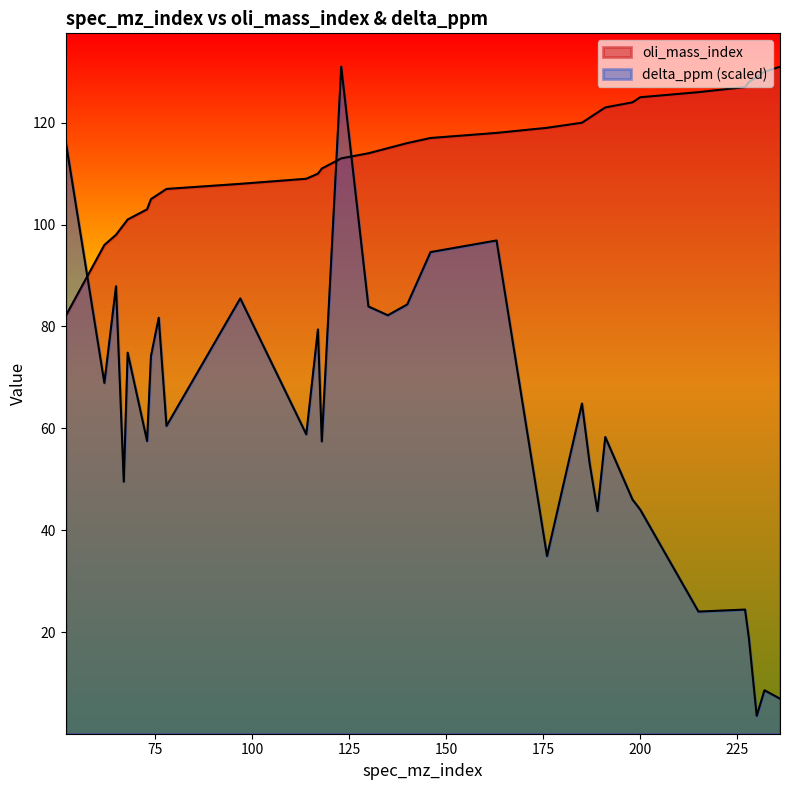

True or false: oli_mass_index and delta_ppm cross at least once.

True